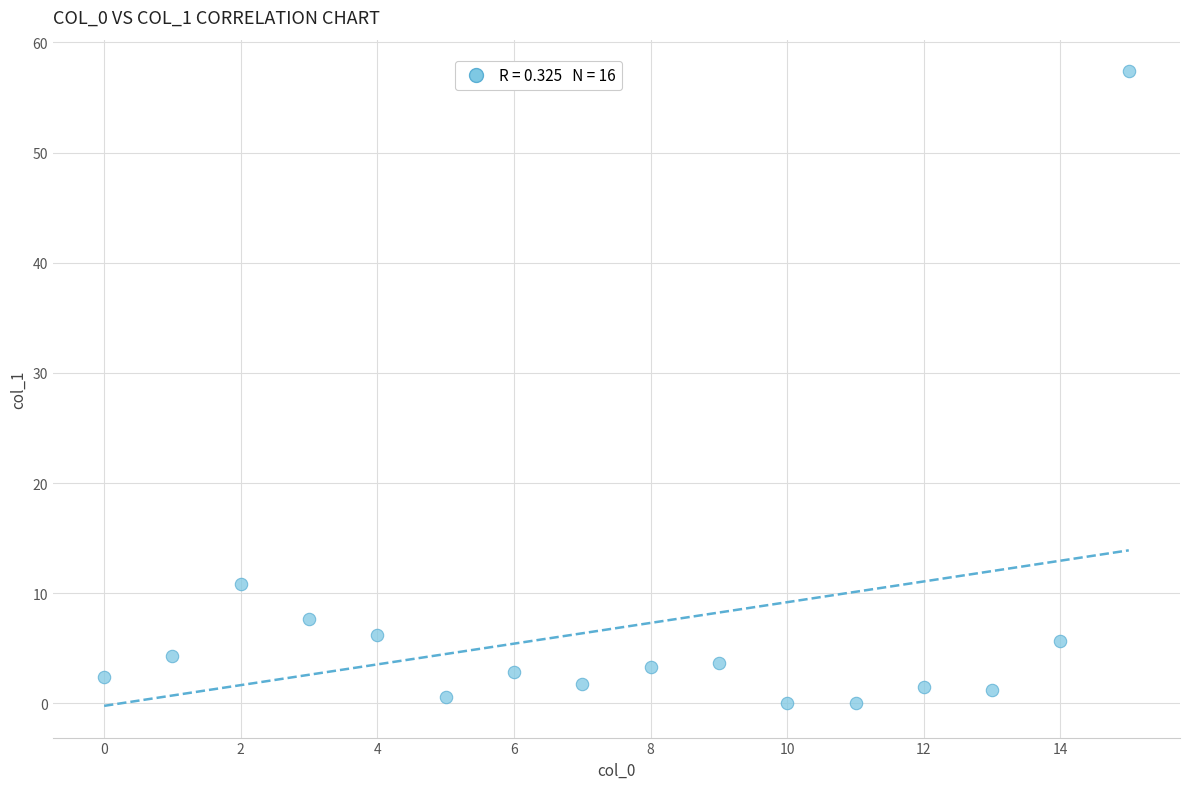

What Y value in the scatter plot is closest to 28?

10.8